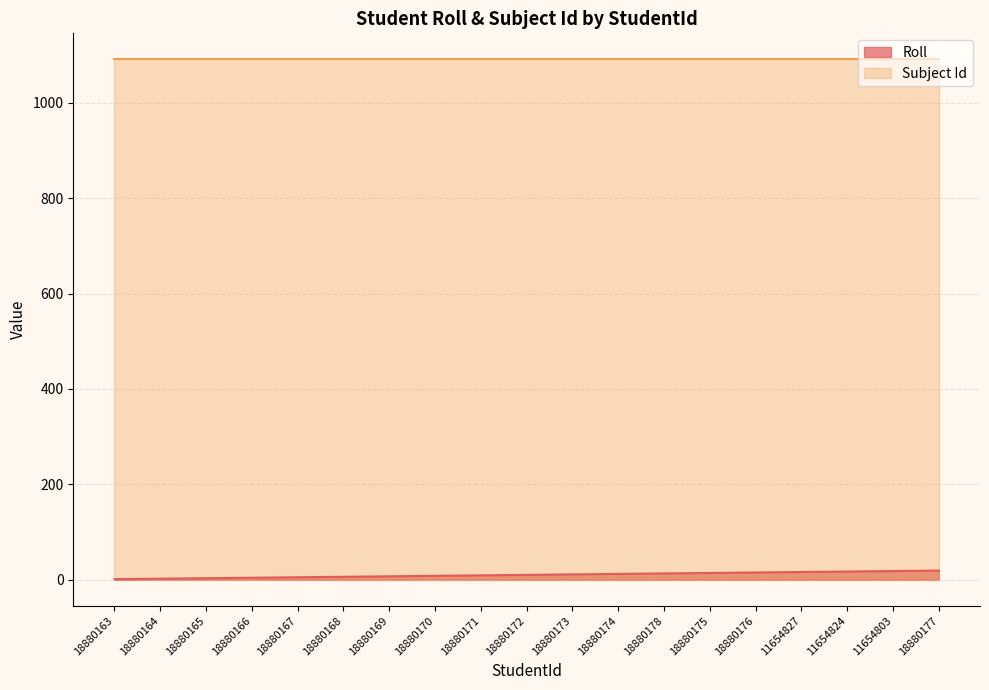

Does the chart display data point markers on the line(s)?

No